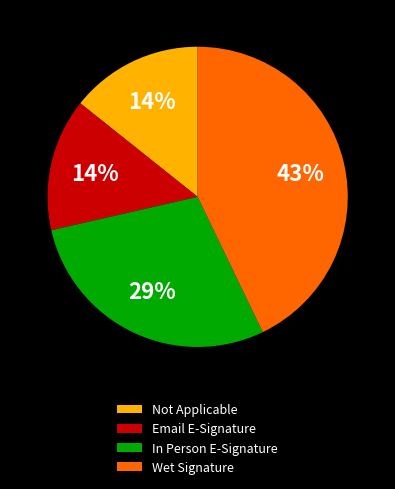

Is the sum of Wet Signature and In Person E-Signature greater than half?

Yes